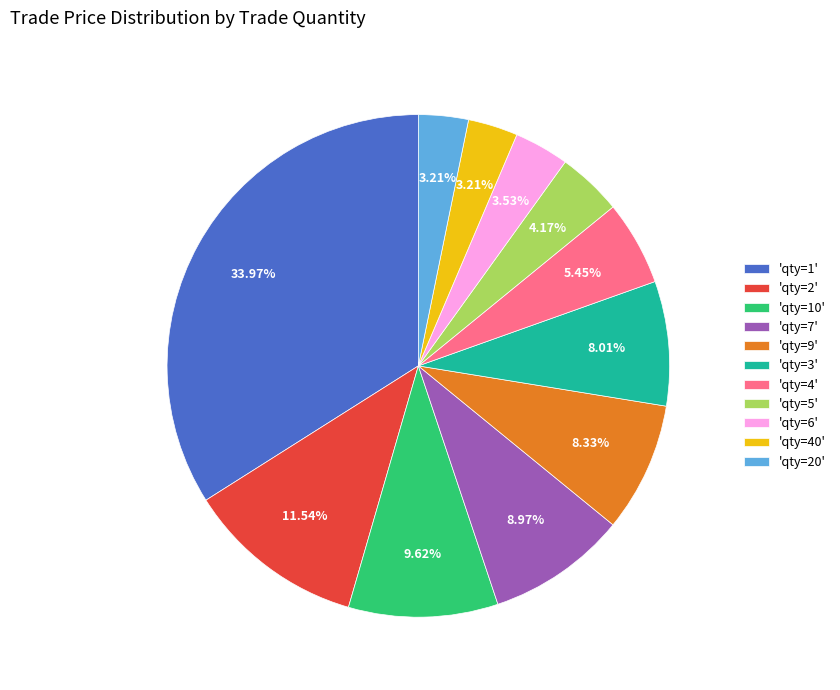

To the nearest percent, what is the average slice percentage?

9%